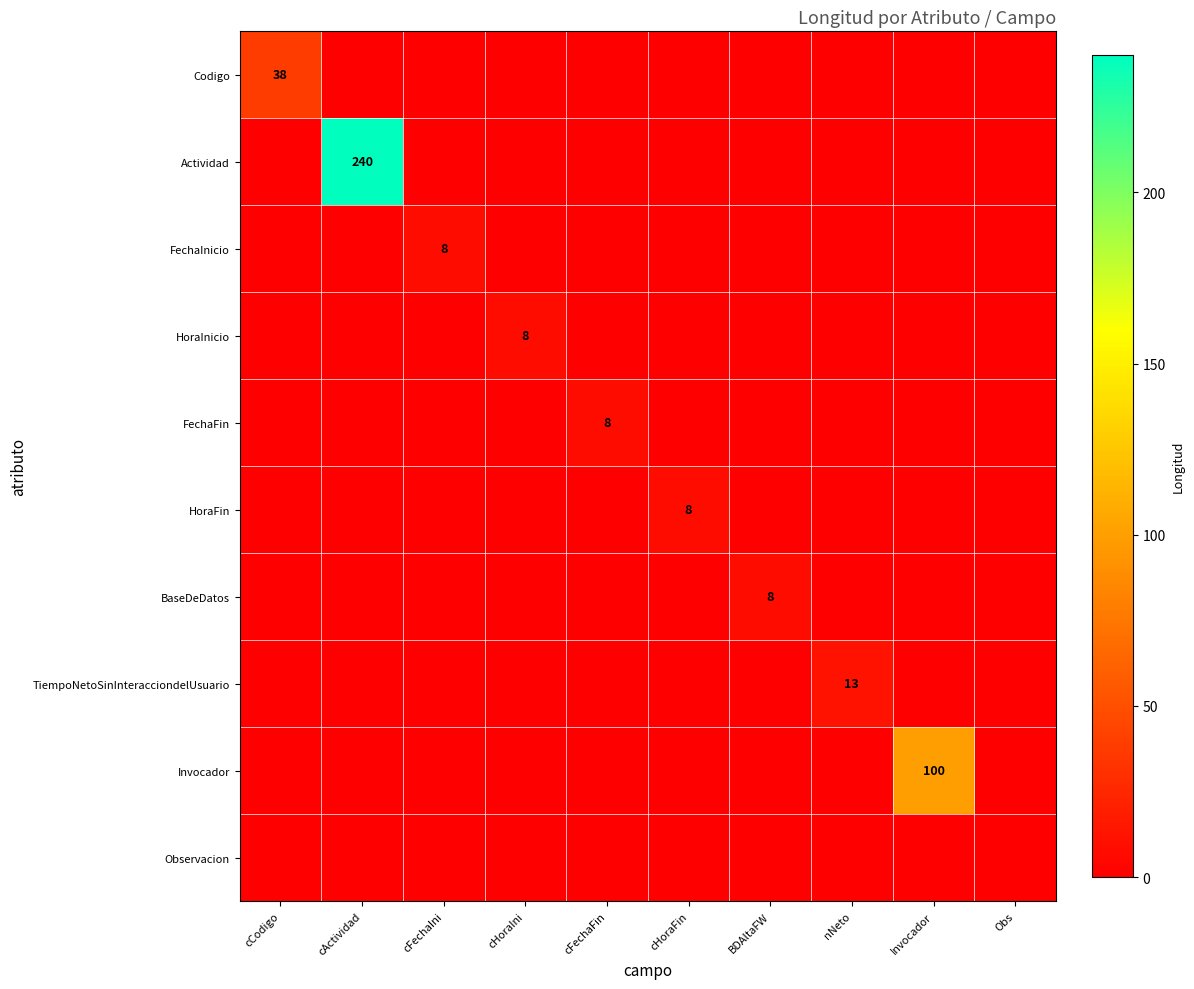

True or false: BaseDeDatos has a value of 8 at BDAltaFW.

True